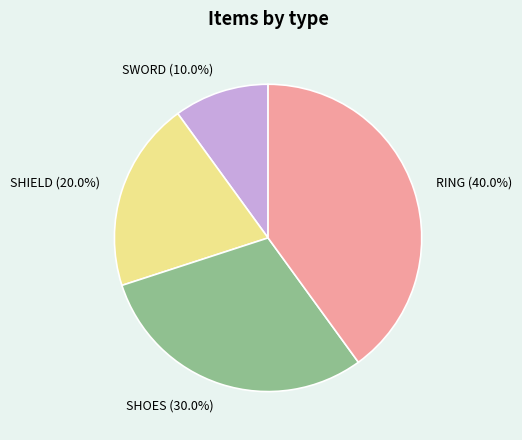

Which category has the smallest portion of the pie?

SWORD